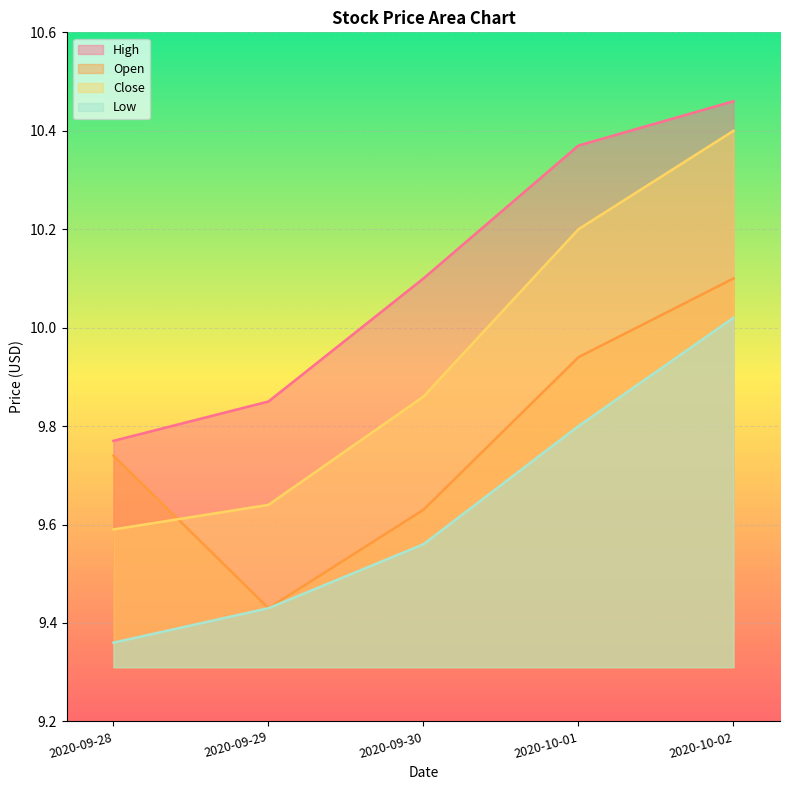

The High series shows 13.2 at 2020-09-30. True or false?

False